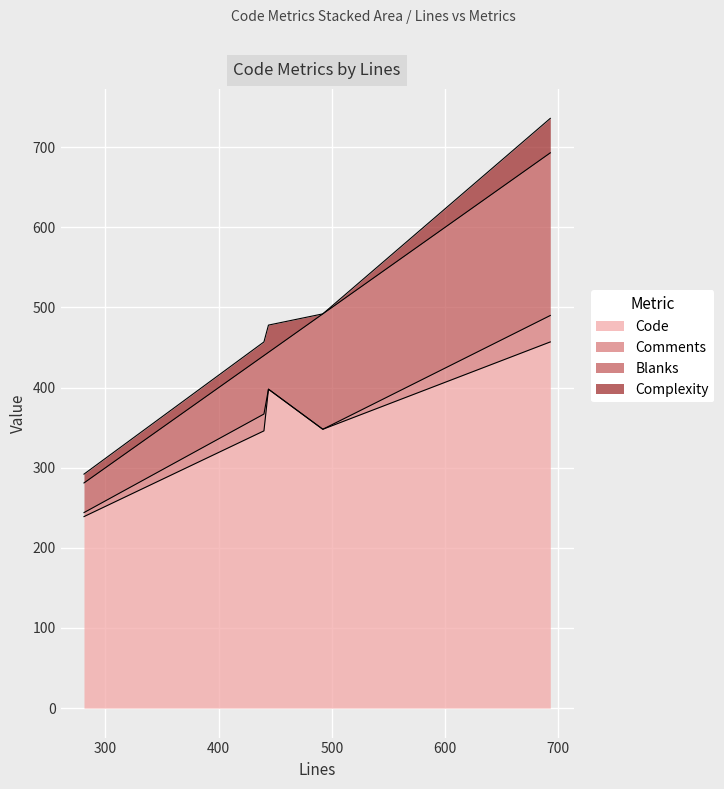

Is it true that Complexity equals 7 at 440?

False